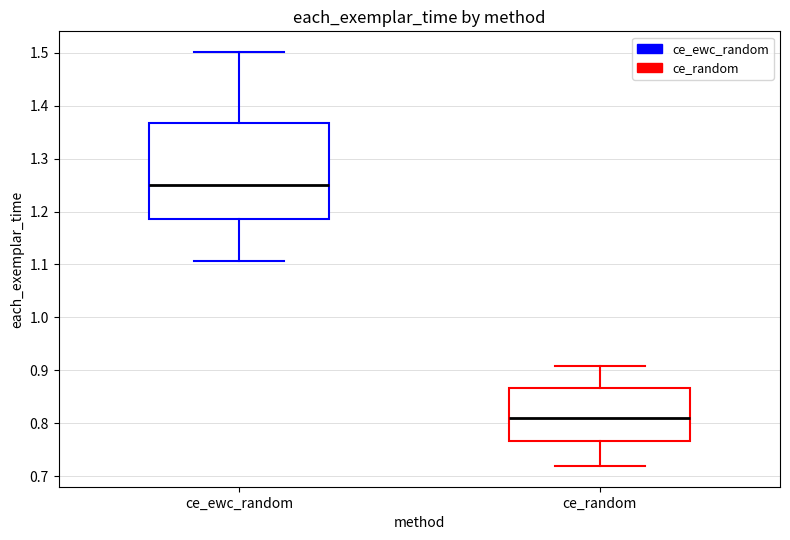

Reading left to right, transcribe this box plot: for each box, give where its median line is, the range the box spans, and where its two whiskers end, as read against the y-axis. The values are not printed on the chart, so give them approximately, as read against the axis.

ce_ewc_random: median 1.25, box 1.19 to 1.37, whiskers 1.11 to 1.50
ce_random: median 0.81, box 0.77 to 0.87, whiskers 0.72 to 0.91